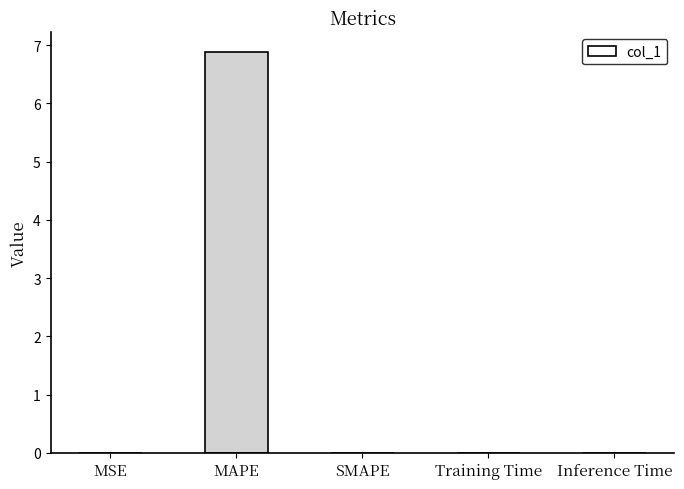

Which has a higher value, MAPE or Inference Time?

MAPE